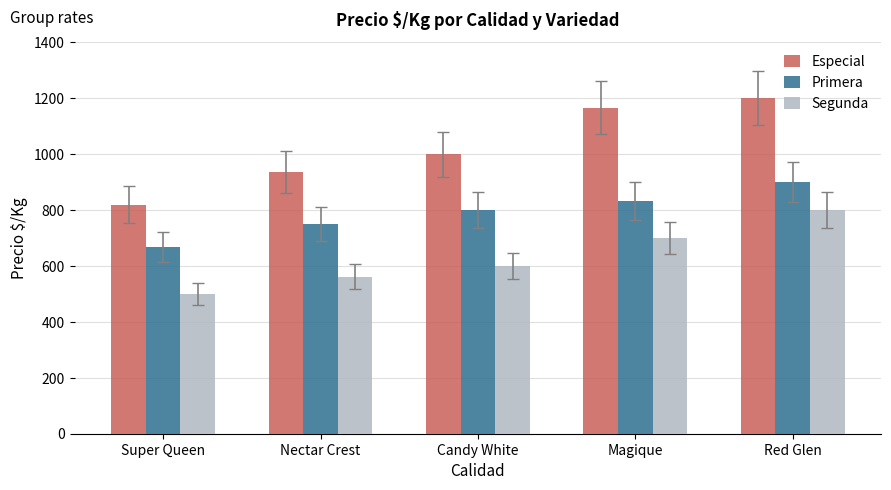

What position from the left is Nectar Crest?

2